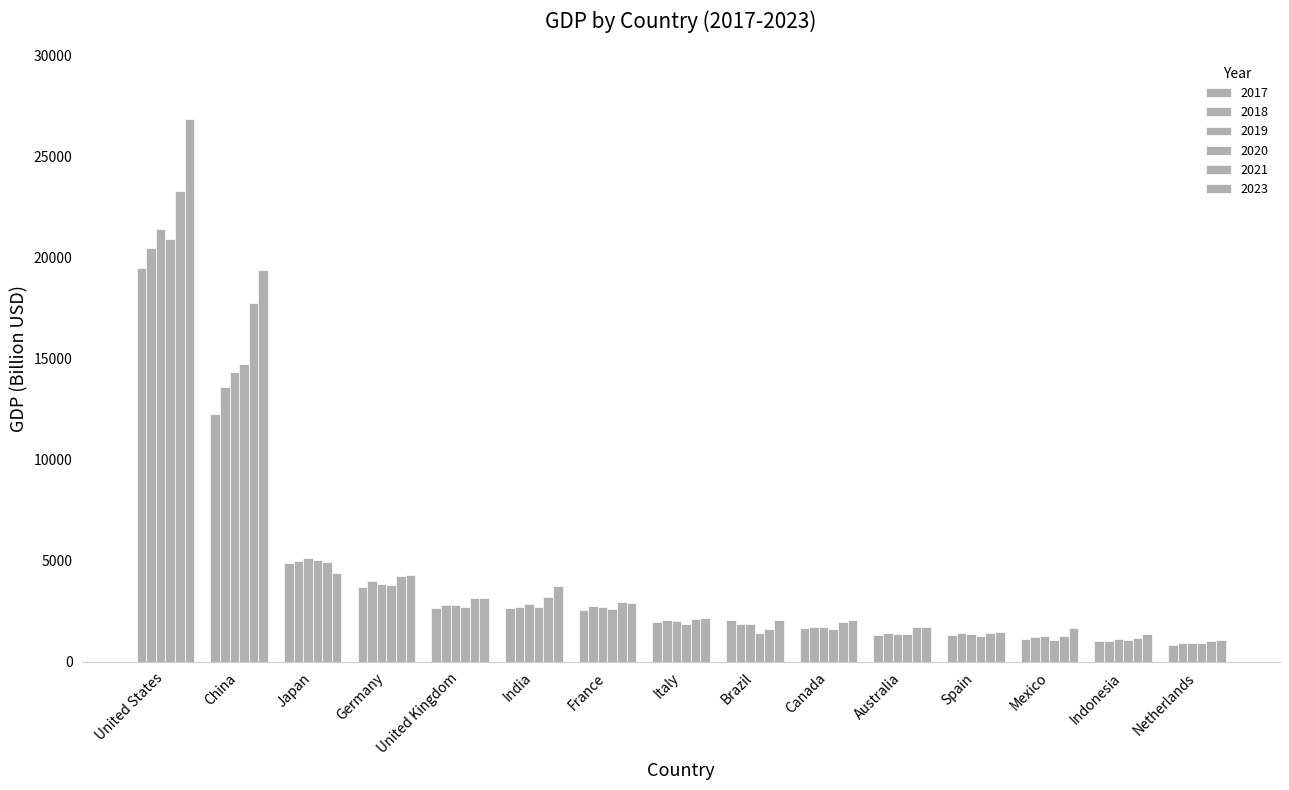

How many data points in 2018 are less than 2073?

7